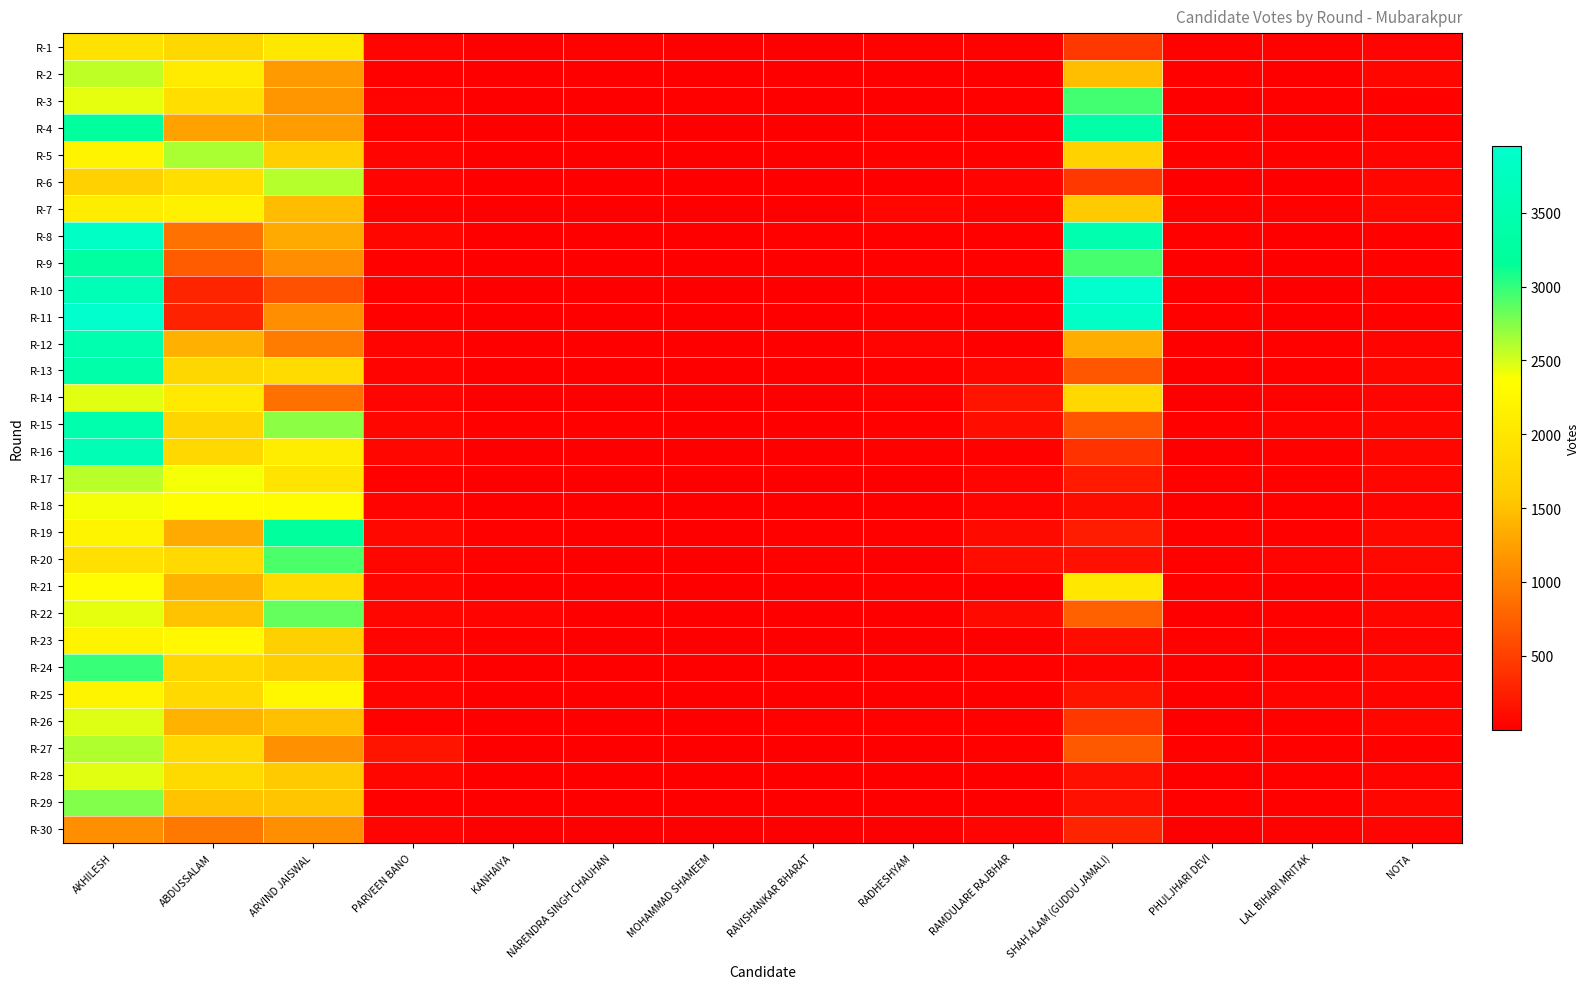

At which category does the chart reach its minimum across all series?

MOHAMMAD SHAMEEM